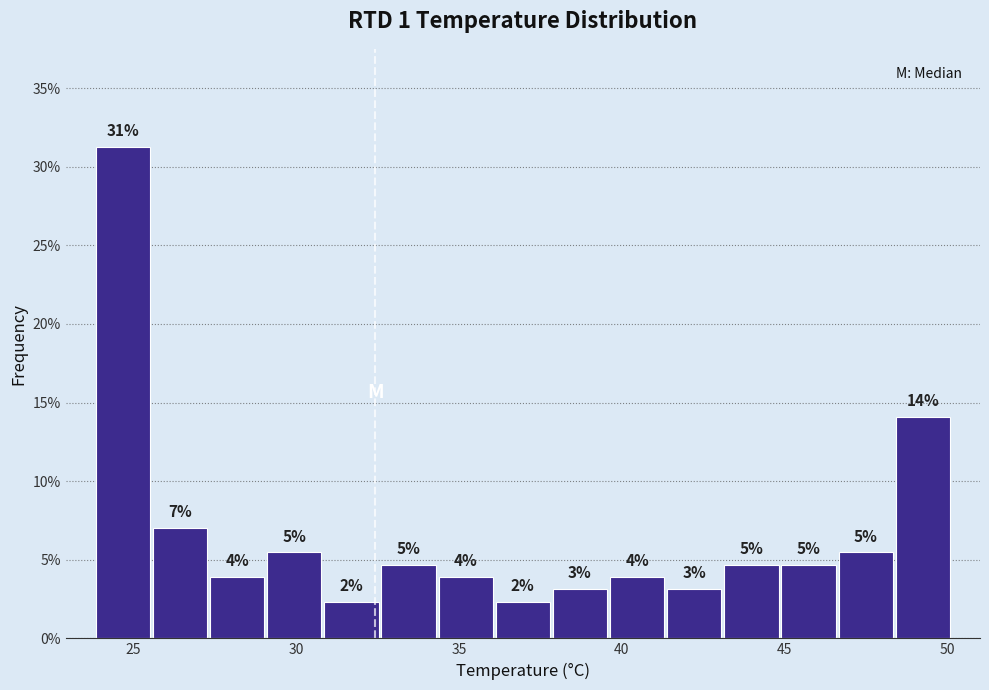

Read against the x-axis, roughly where is the centre of the tallest bar?

24.5